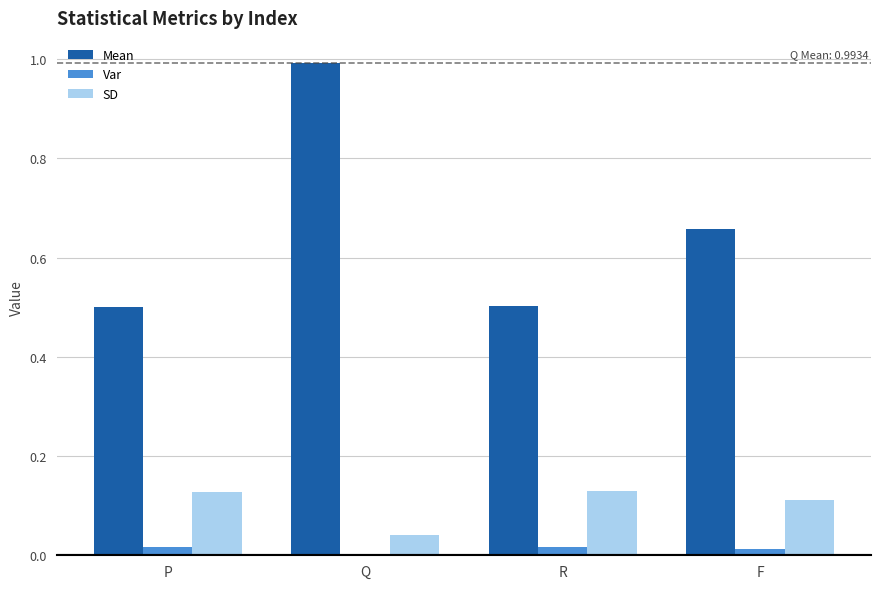

The value of Var at R is 0.0. True or false?

True